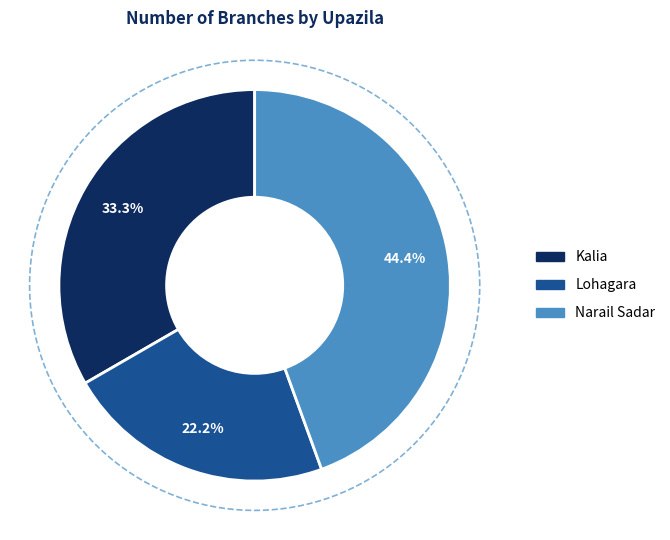

Is it true that Kalia is 24% of the pie?

False